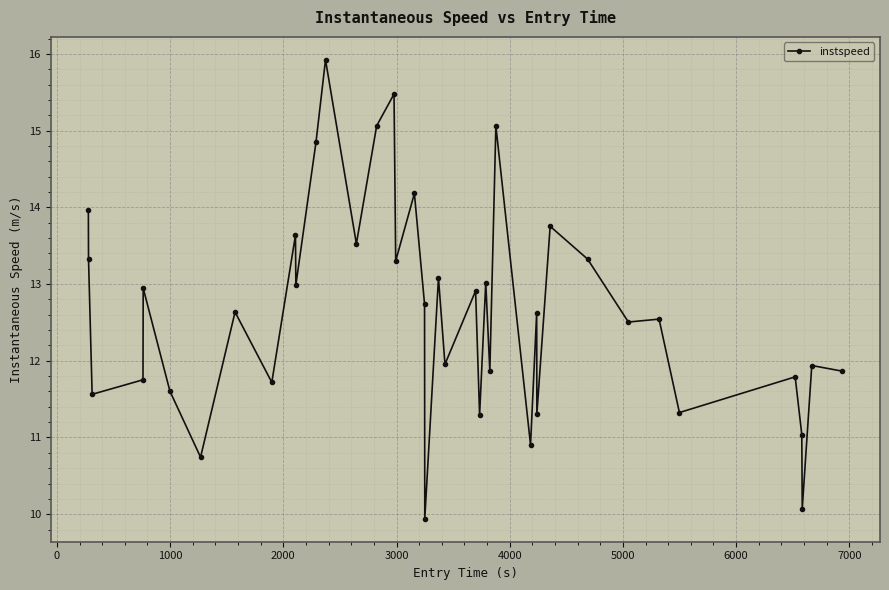

What is the sum of all values?

506.1